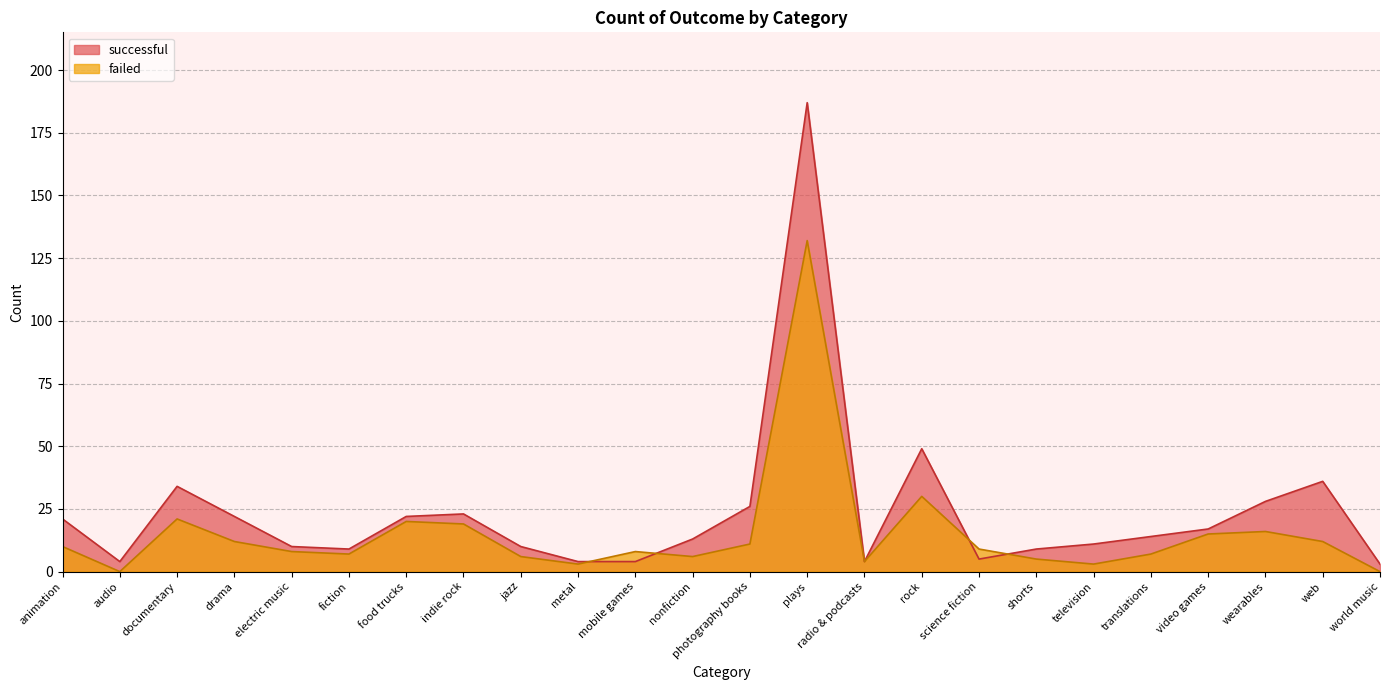

At which category does successful reach its first local valley?

audio